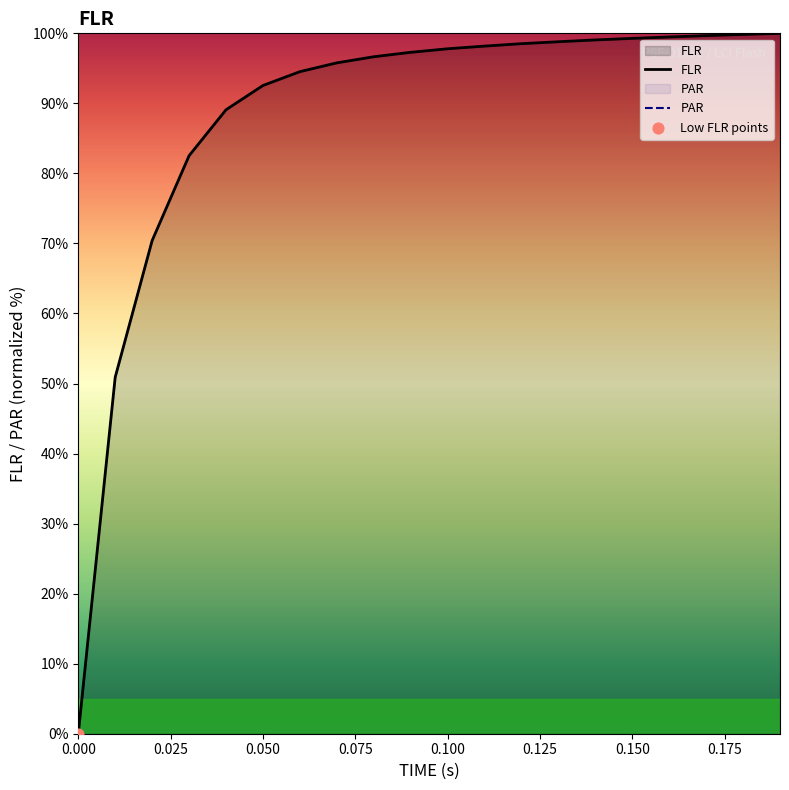

Which series reaches the maximum Y coordinate?

FLR